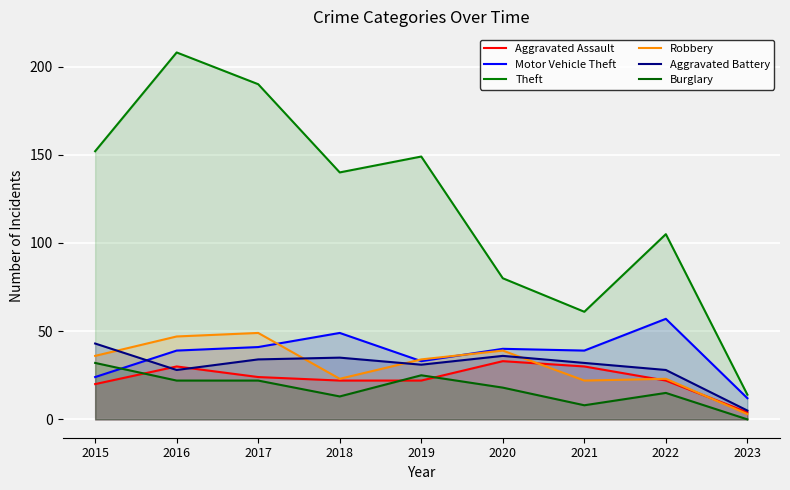

True or false: Aggravated Assault has more than 1 interior local peaks.

True